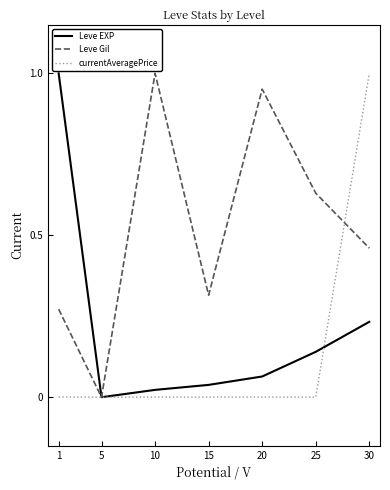

Between 1 and 10, which series saw the biggest shift?

Leve EXP